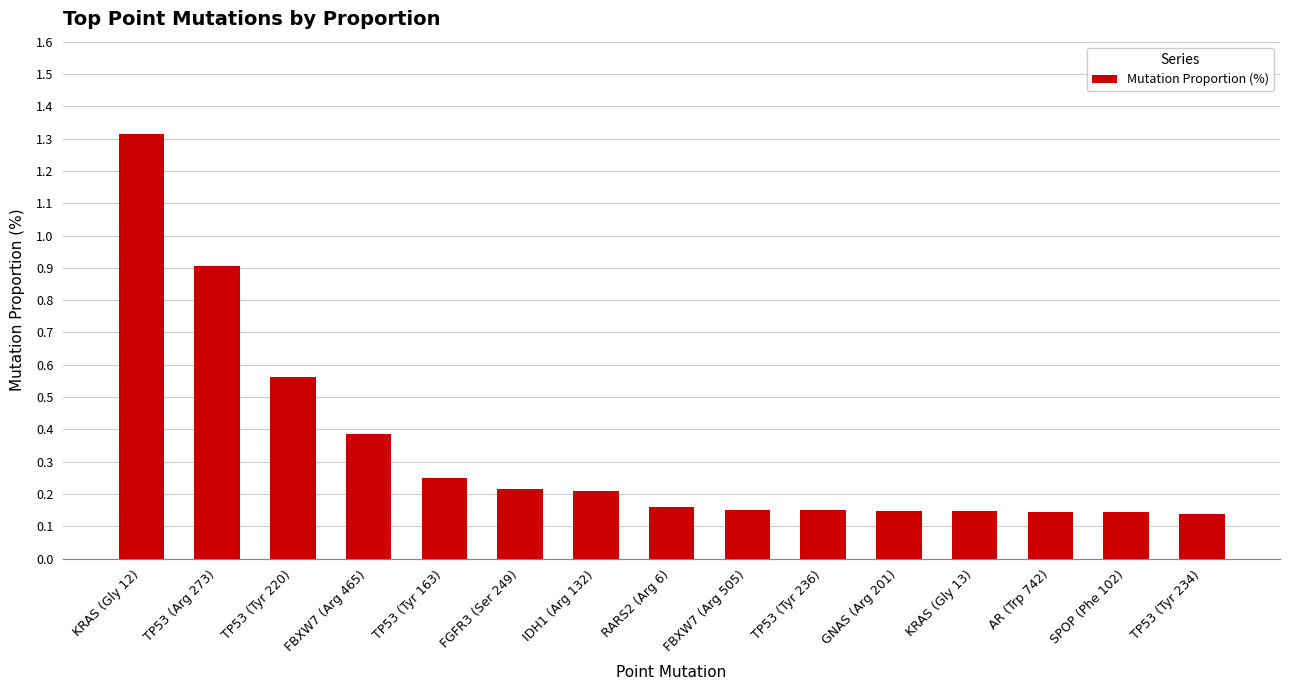

True or false: the data shows 0.1 at TP53 (Tyr 236).

False